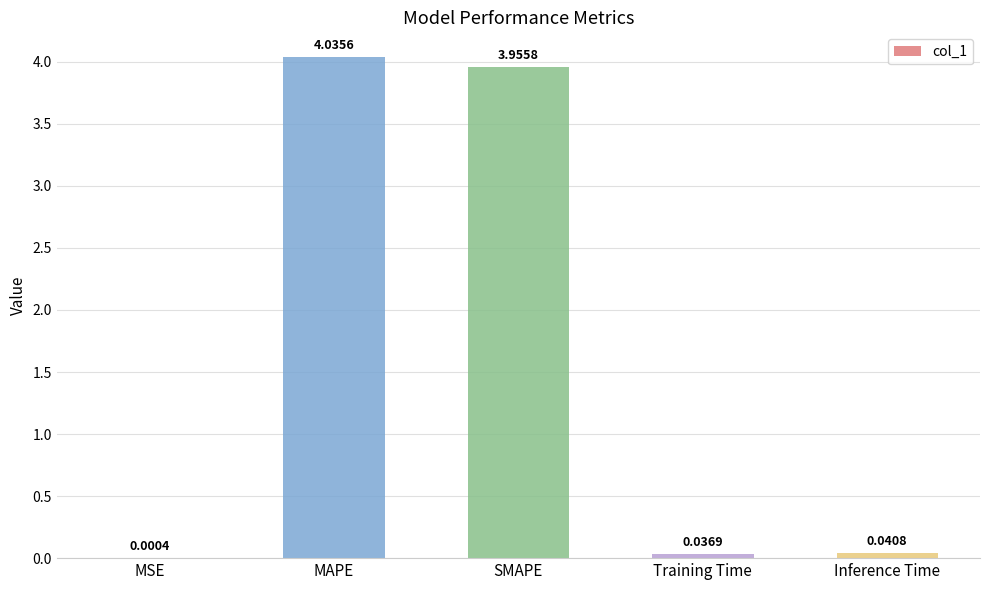

At which category does the chart reach its peak across all series?

MAPE